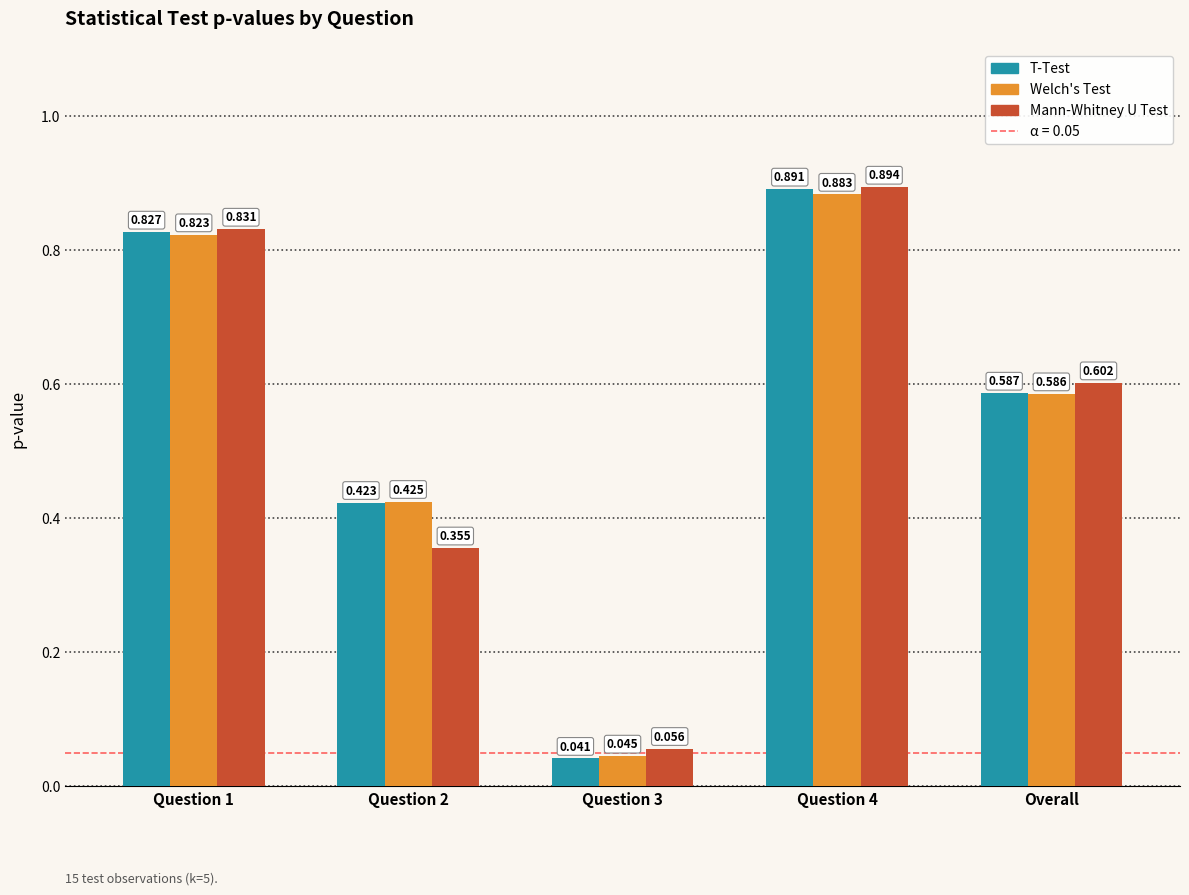

Is the value of Mann-Whitney U Test at Overall greater than the value of T-Test at Overall?

Yes